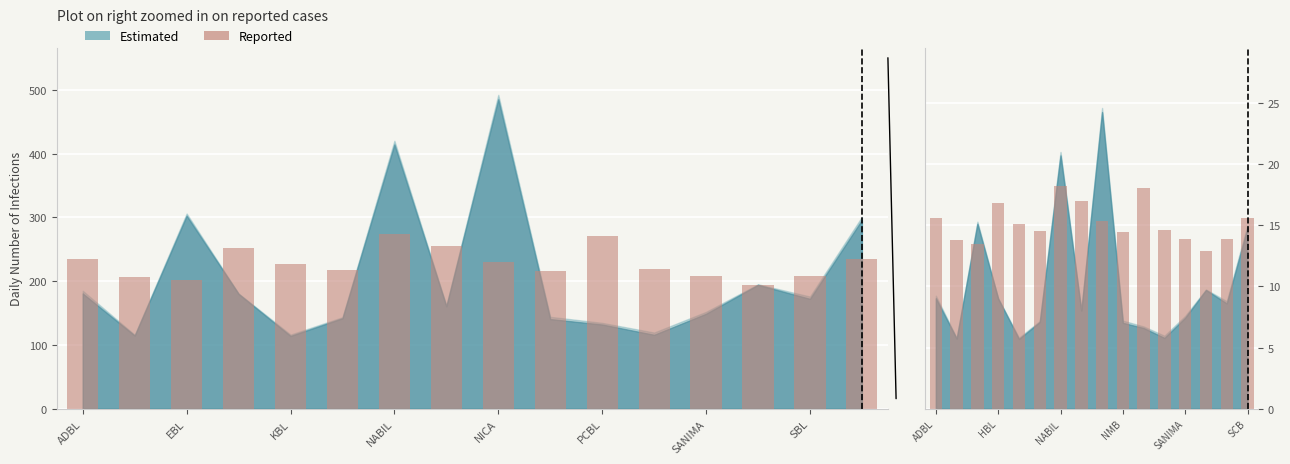

The chart shows a value of 22.0 at NICA. True or false?

False